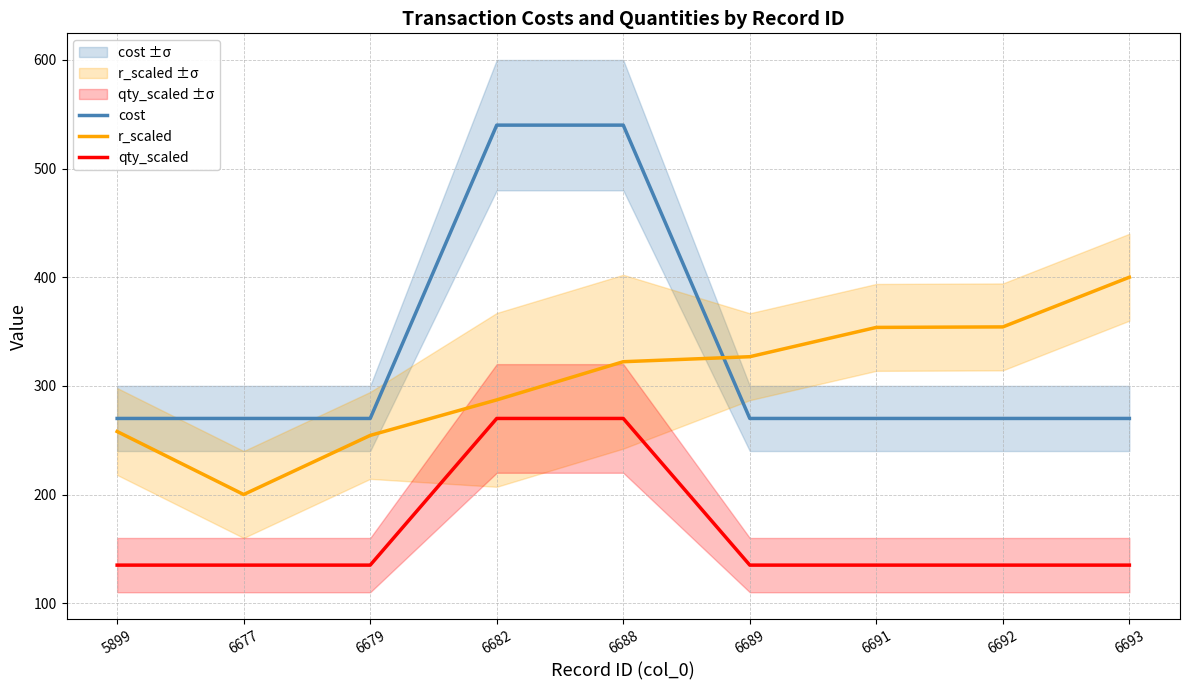

List the series in order of their peak value, highest first.

cost, r_scaled, qty_scaled